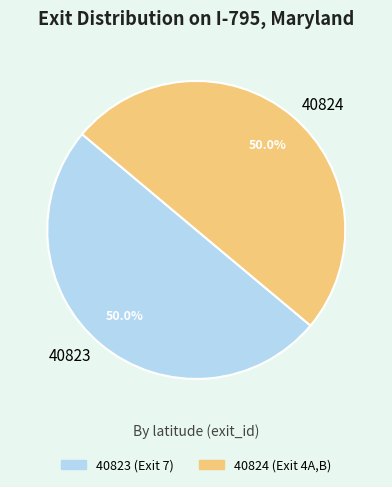

Approximately how many times larger is the value at 40824 compared to 40823?

1.0